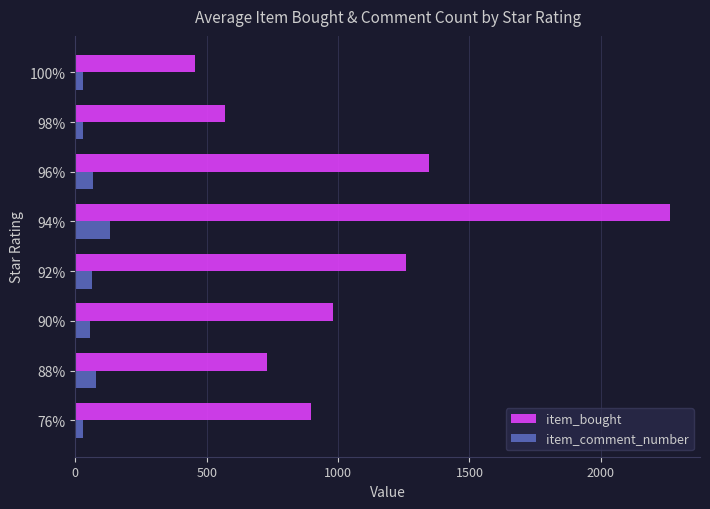

What is the difference between the second highest and minimum values in the item_comment_number series?

53.0